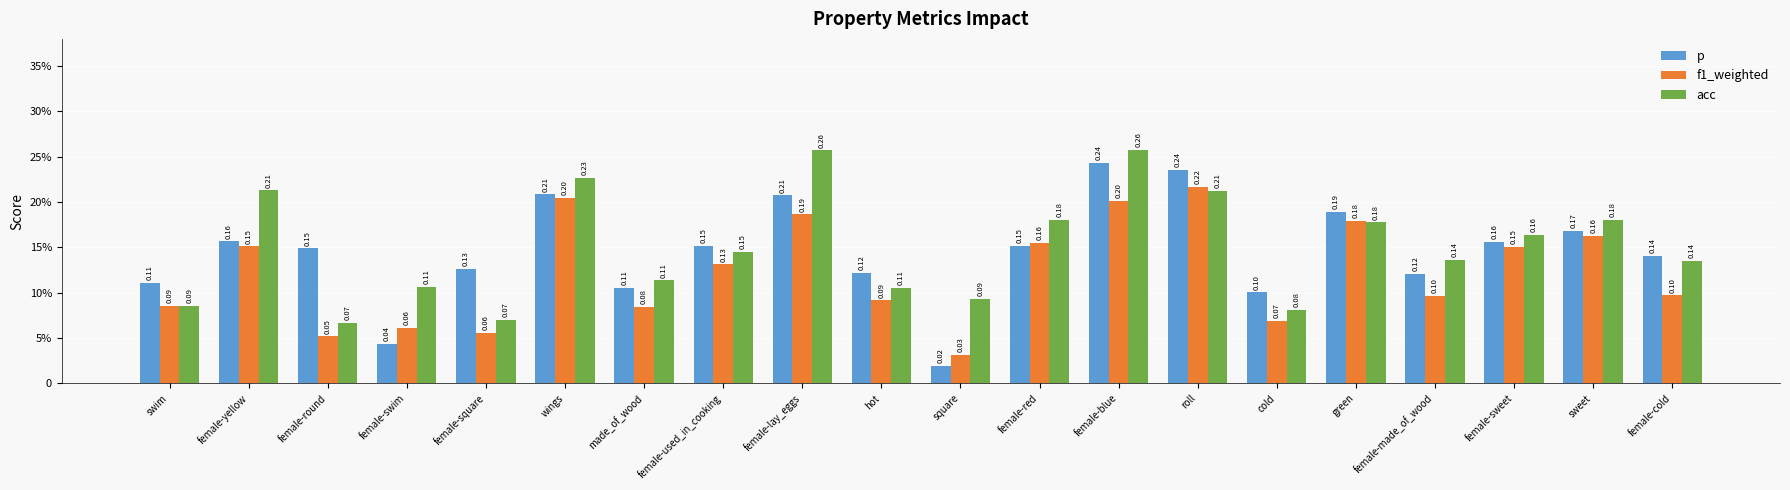

Reading left to right, what are all the values shown in this chart?

p: 0.1	0.2	0.1	0.0	0.1	0.2	0.1	0.2	0.2	0.1	0.0	0.2	0.2	0.2	0.1	0.2	0.1	0.2	0.2	0.1
f1_weighted: 0.1	0.2	0.1	0.1	0.1	0.2	0.1	0.1	0.2	0.1	0.0	0.2	0.2	0.2	0.1	0.2	0.1	0.2	0.2	0.1
acc: 0.1	0.2	0.1	0.1	0.1	0.2	0.1	0.1	0.3	0.1	0.1	0.2	0.3	0.2	0.1	0.2	0.1	0.2	0.2	0.1